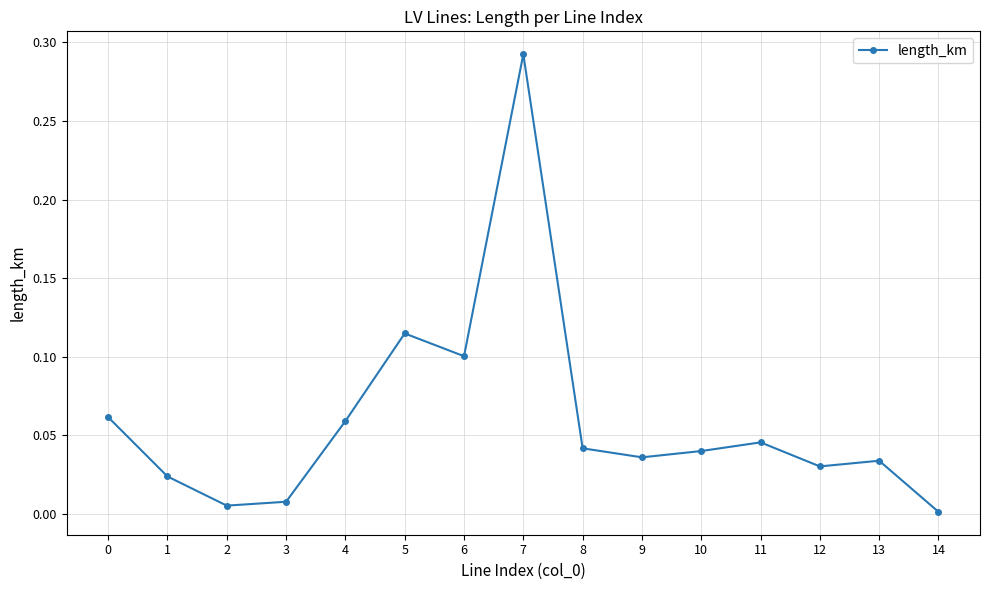

The value at 5 is 0.0. True or false?

False